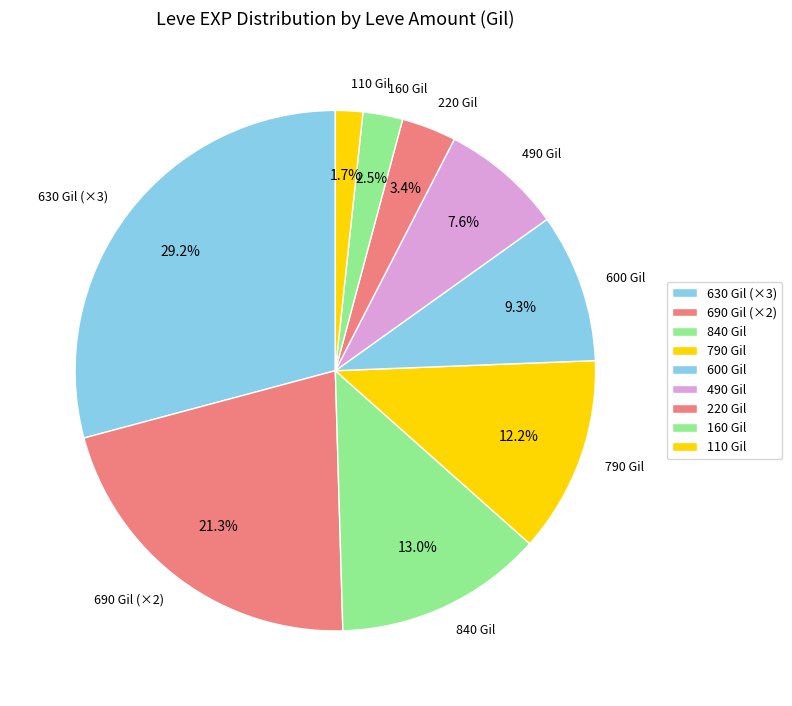

To the nearest percent, what is the difference between the largest and smallest slice percentages?

27%